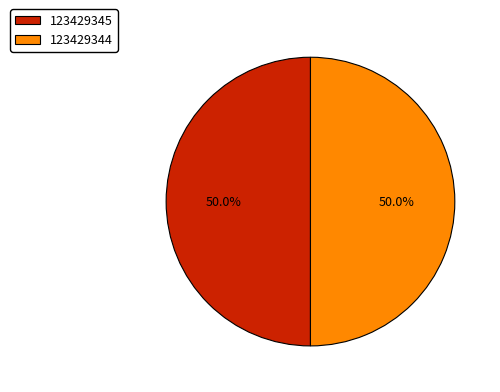

Is the sum of 123429344 and 123429345 greater than half?

Yes